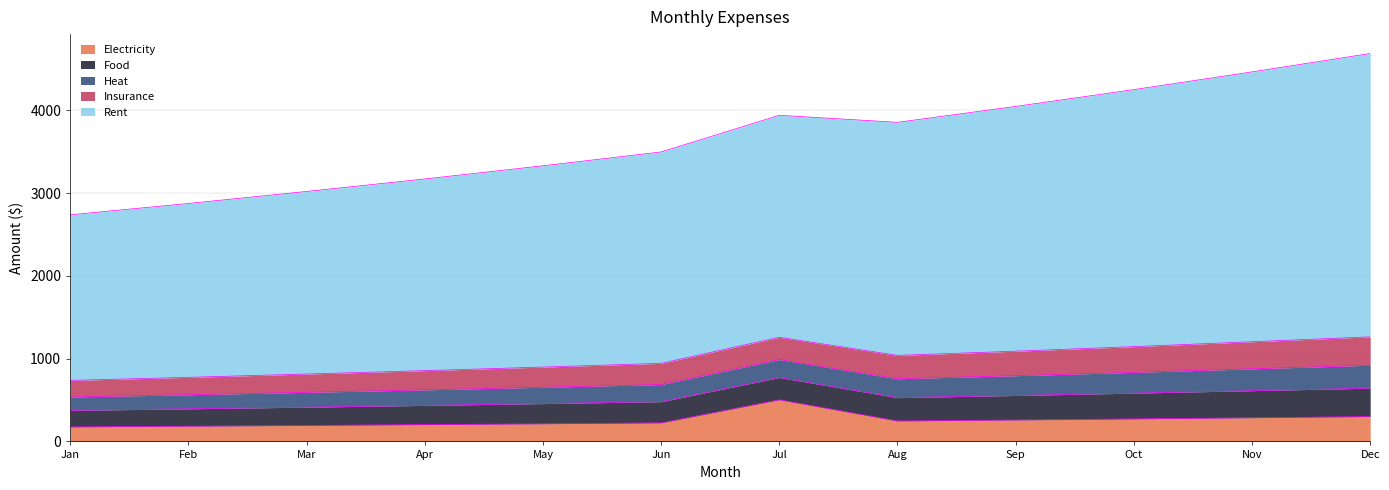

What is the difference between the maximum and minimum values in the Food series?

143